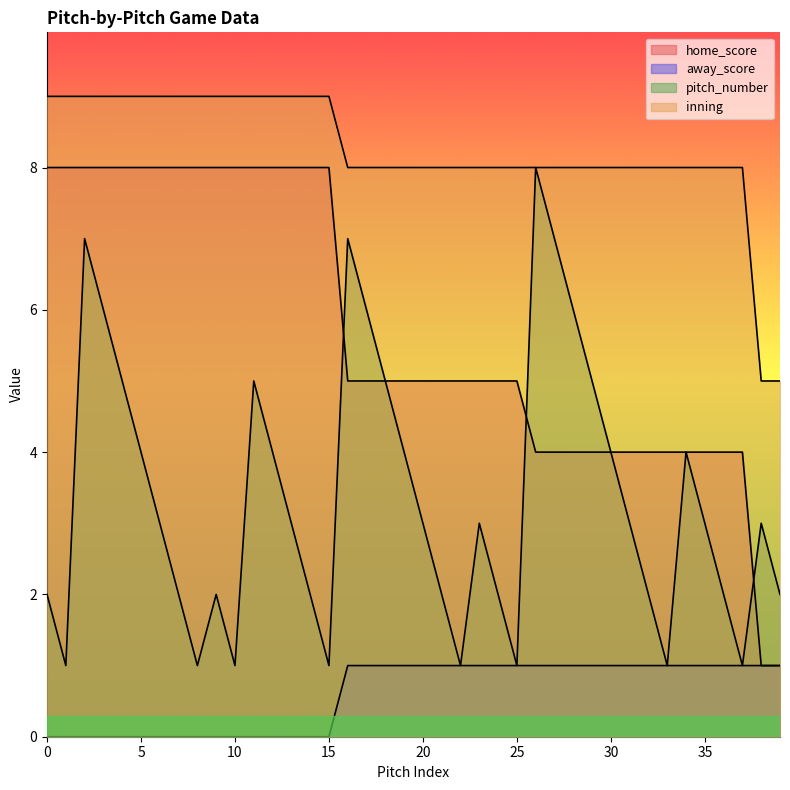

Reading left to right, extract all data points from this chart.

home_score: 8	8	8	8	8	8	8	8	8	8	8	8	8	8	8	8	5	5	5	5	5	5	5	5	5	5	4	4	4	4	4	4	4	4	4	4	4	4	1	1
away_score: 0	0	0	0	0	0	0	0	0	0	0	0	0	0	0	0	1	1	1	1	1	1	1	1	1	1	1	1	1	1	1	1	1	1	1	1	1	1	1	1
pitch_number: 2	1	7	6	5	4	3	2	1	2	1	5	4	3	2	1	7	6	5	4	3	2	1	3	2	1	8	7	6	5	4	3	2	1	4	3	2	1	3	2
inning: 9	9	9	9	9	9	9	9	9	9	9	9	9	9	9	9	8	8	8	8	8	8	8	8	8	8	8	8	8	8	8	8	8	8	8	8	8	8	5	5